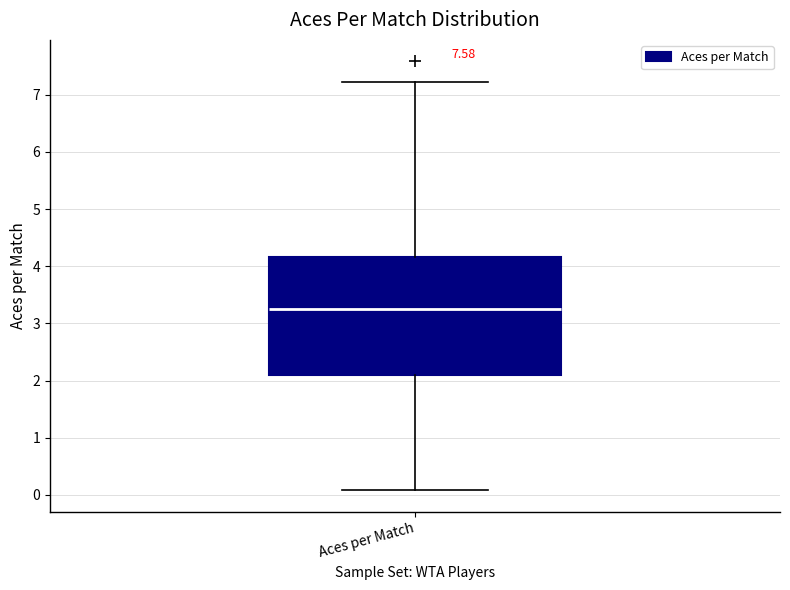

Transcribe this box plot: give where the median line is, the range the box spans, and where the two whiskers end, as read against the y-axis. The values are not printed on the chart, so give them approximately, as read against the axis.

median 3.3, box 2.1 to 4.2, whiskers 0.1 to 7.2